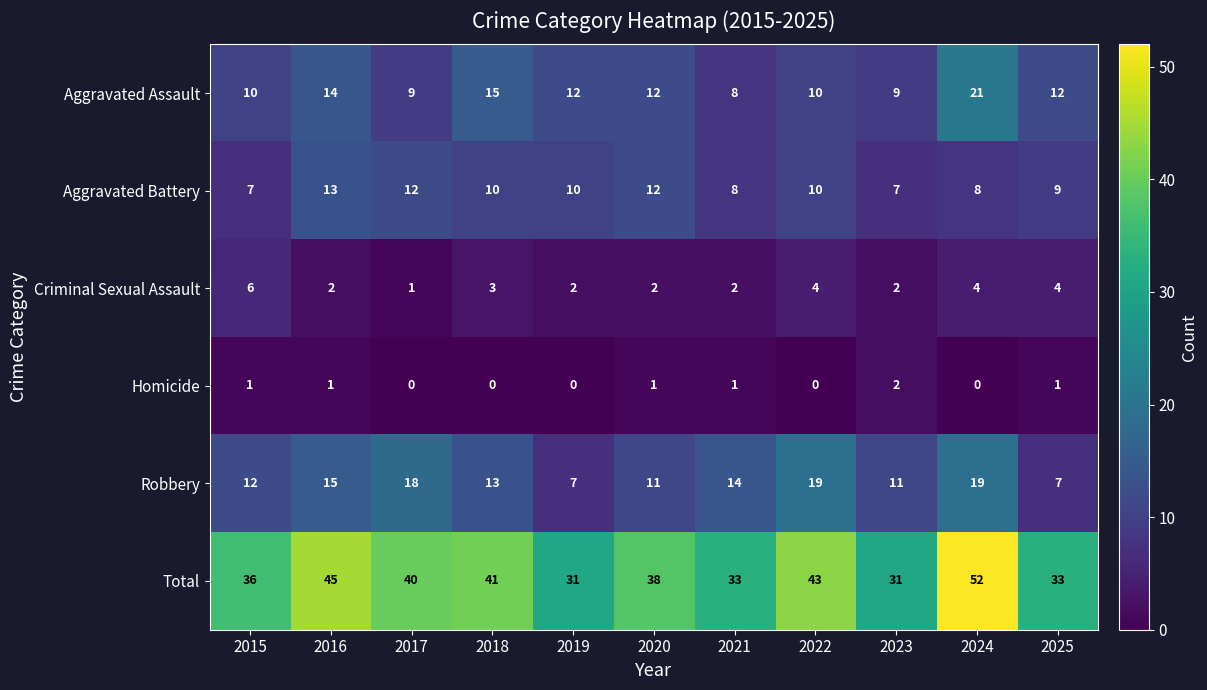

At 2019, list the series in order from largest to smallest.

Total, Aggravated Assault, Aggravated Battery, Robbery, Criminal Sexual Assault, Homicide